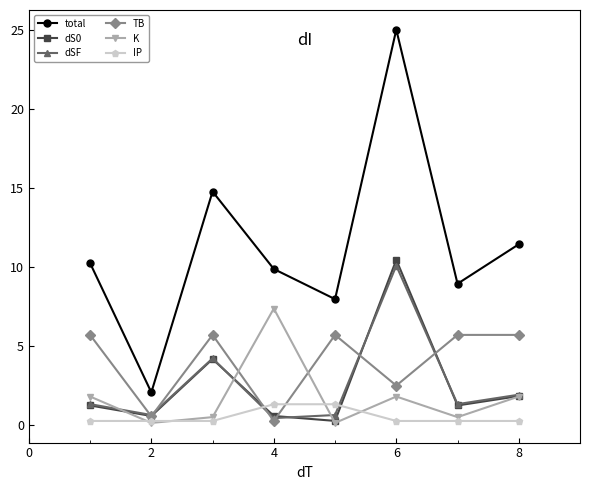

What is the value of the IP point at the 5th from the left?

1.3